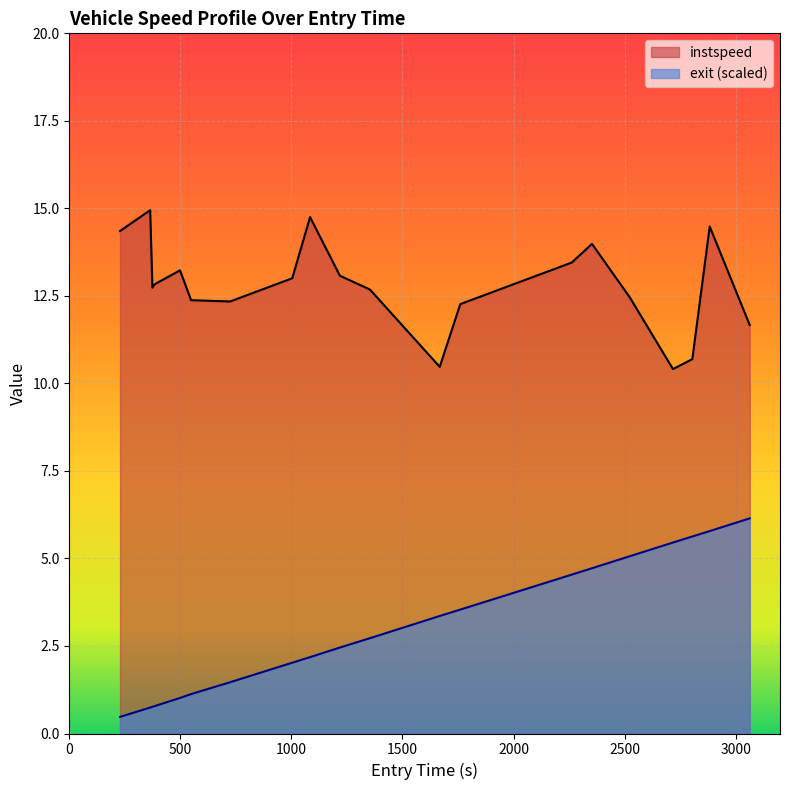

At which label is exit closest to 3?

1353.3028163774675